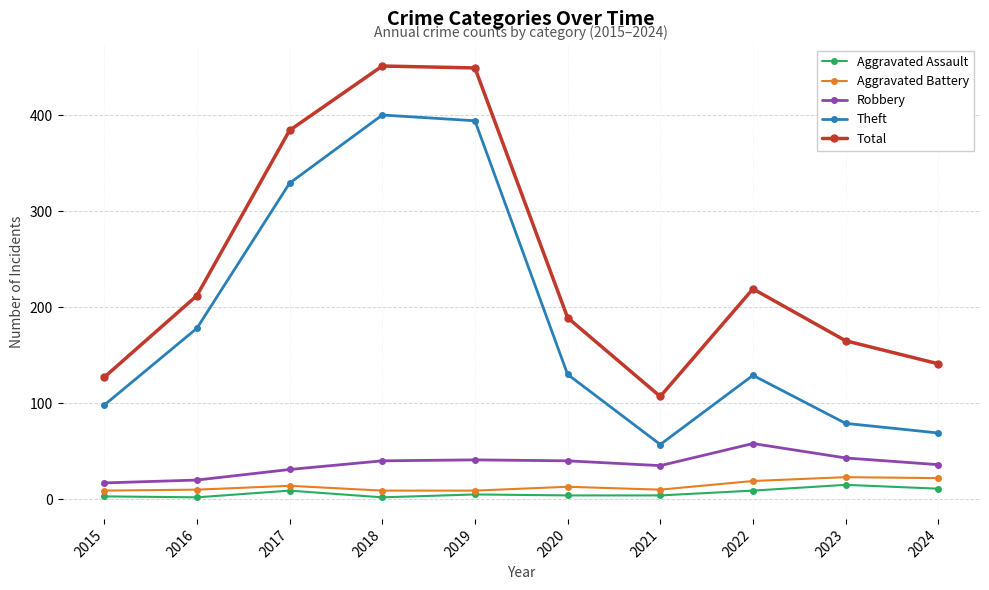

What is the sum of all Theft values?

1863